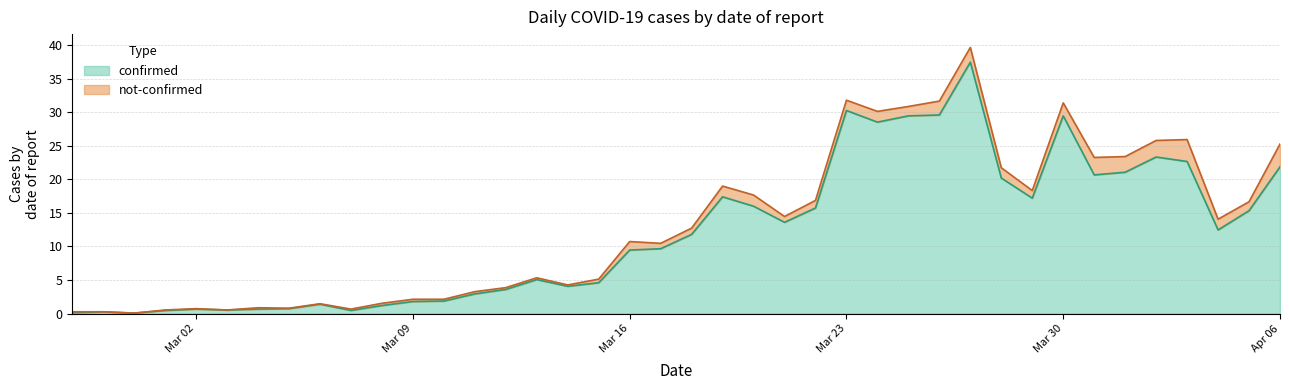

What position from the right is 2020-03-22?

16